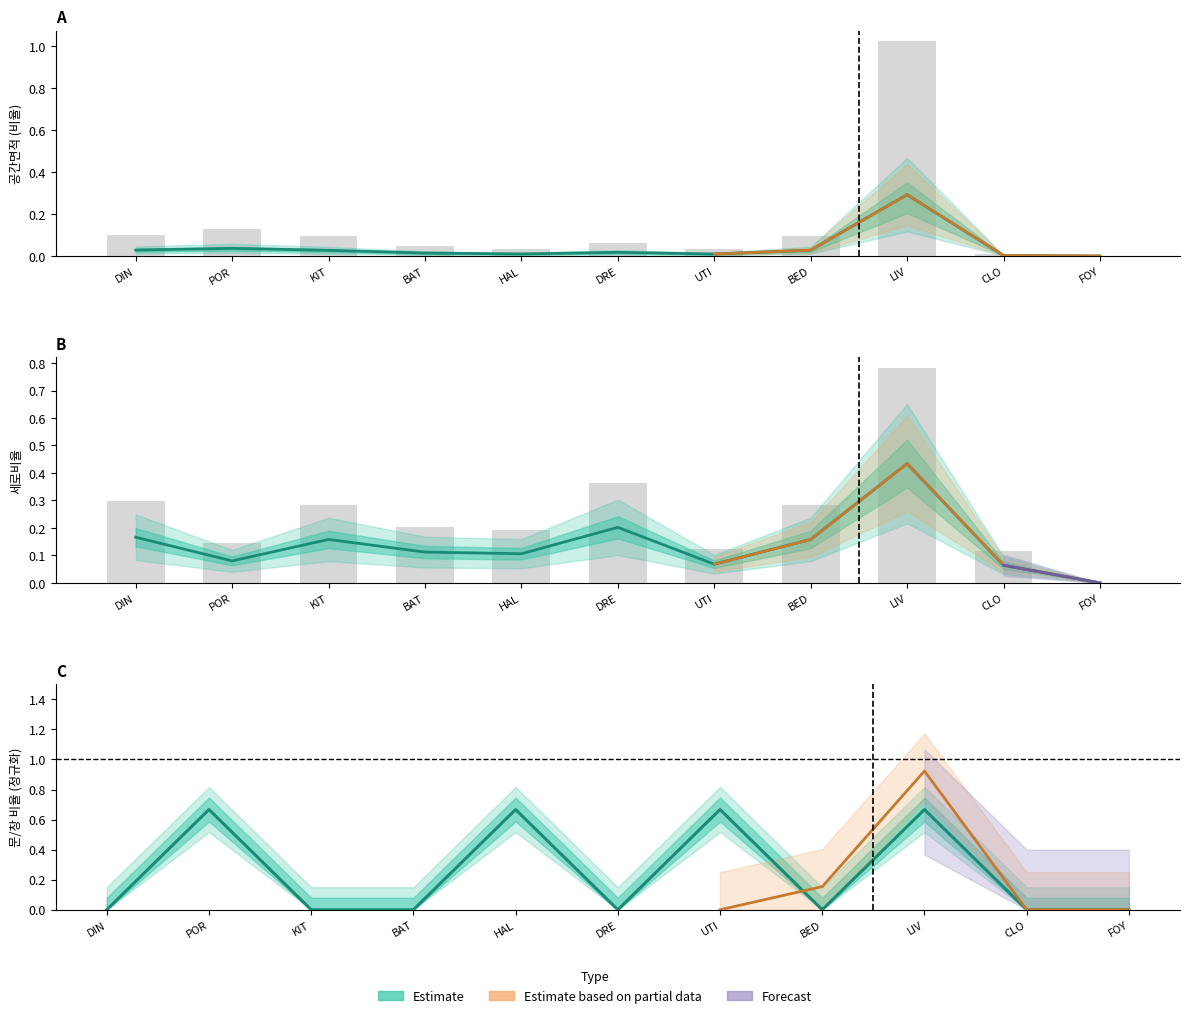

What position from the right is UTI?

5